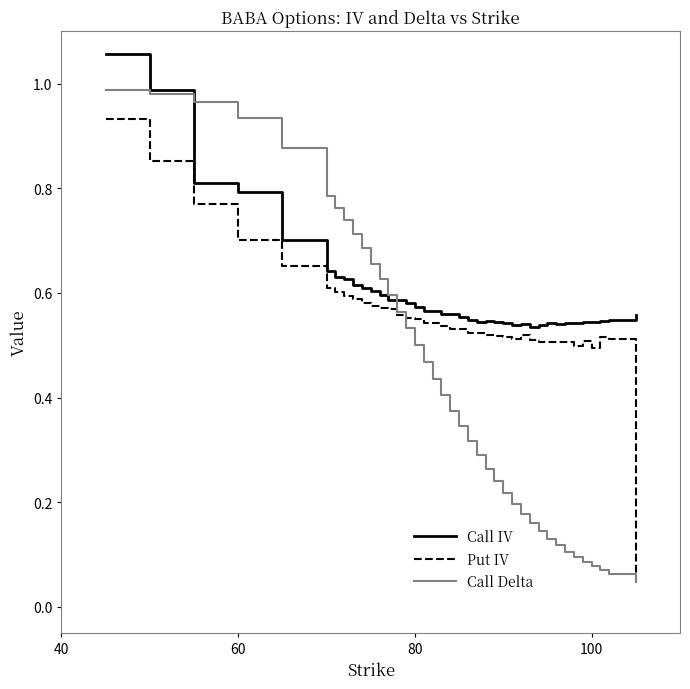

Which series has the largest range (max minus min)?

Call Delta